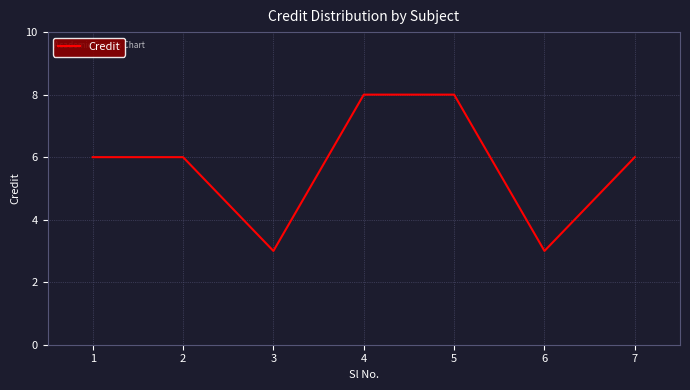

What is the change in value from 1 to 5?

+2